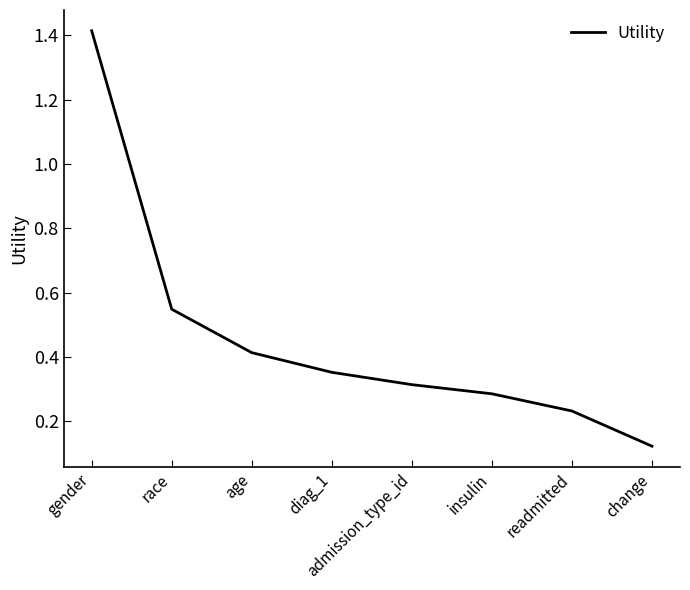

Is it true that the value at insulin is 0.3?

True